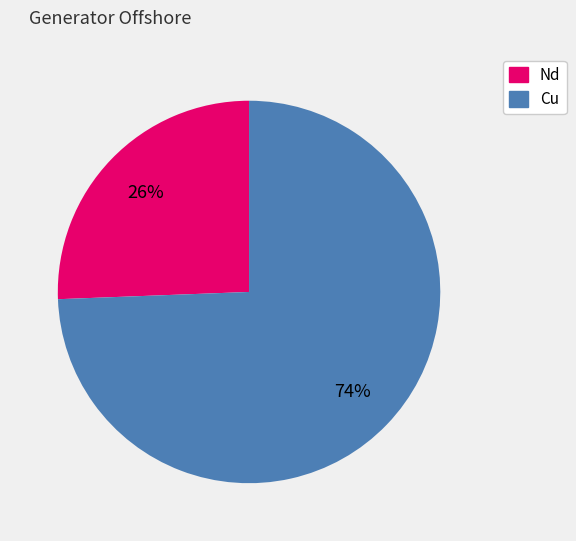

Rank the categories by value from lowest to highest.

Nd, Cu